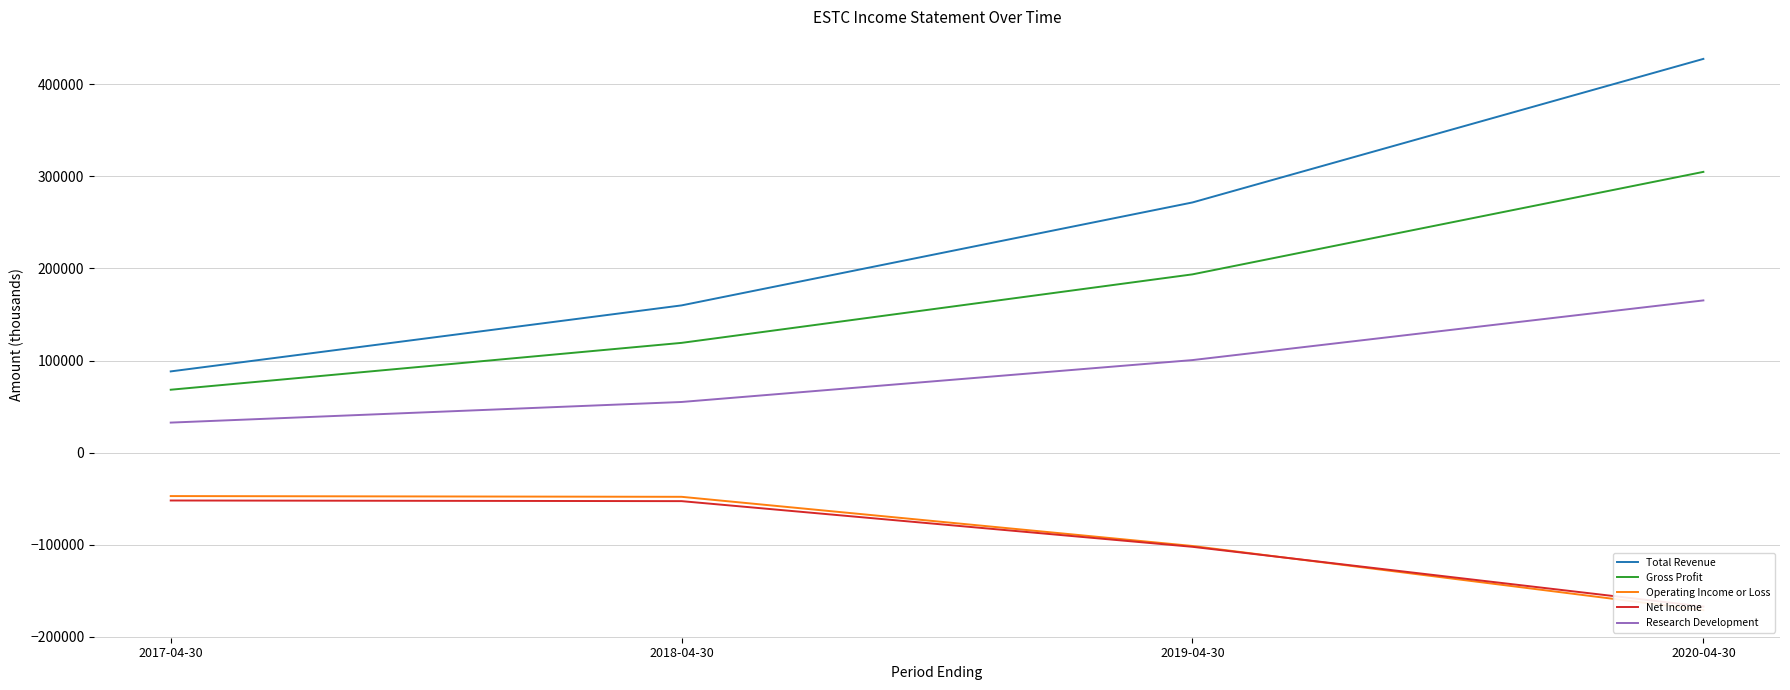

Which series has the largest range (max minus min)?

Total Revenue